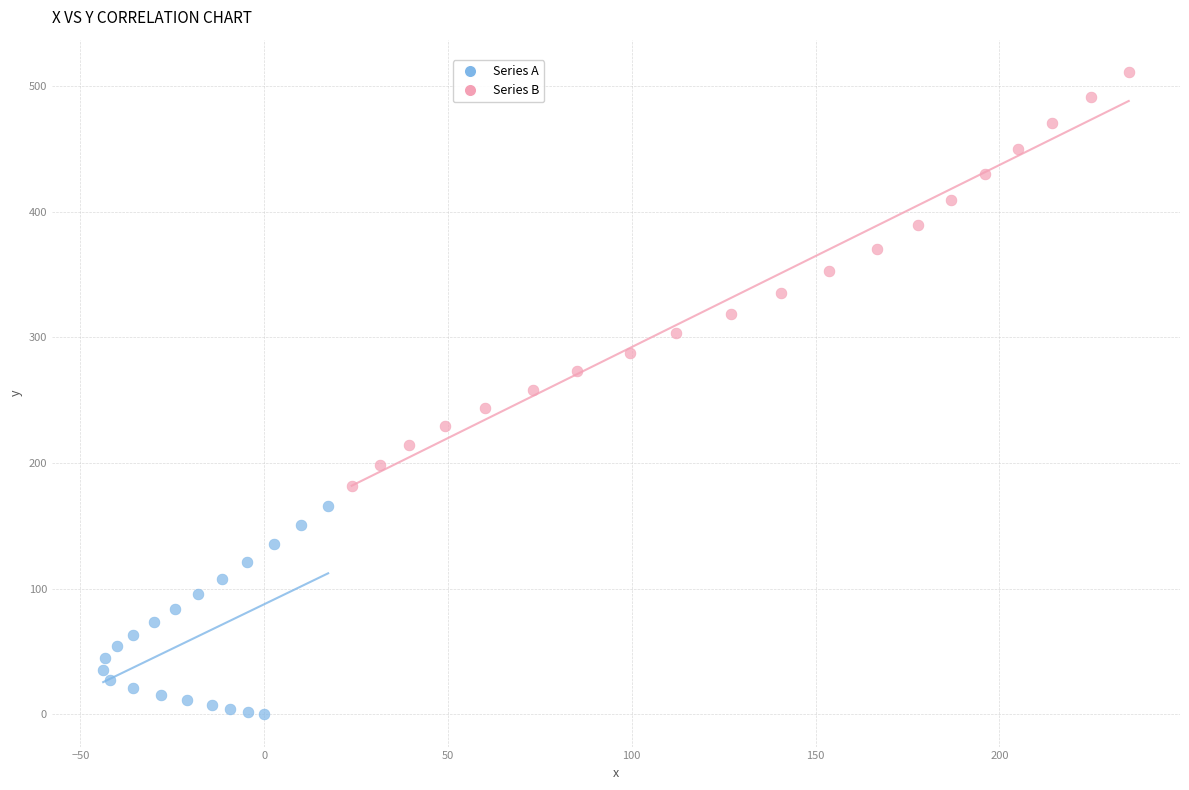

Which series reaches the minimum Y coordinate?

Series A